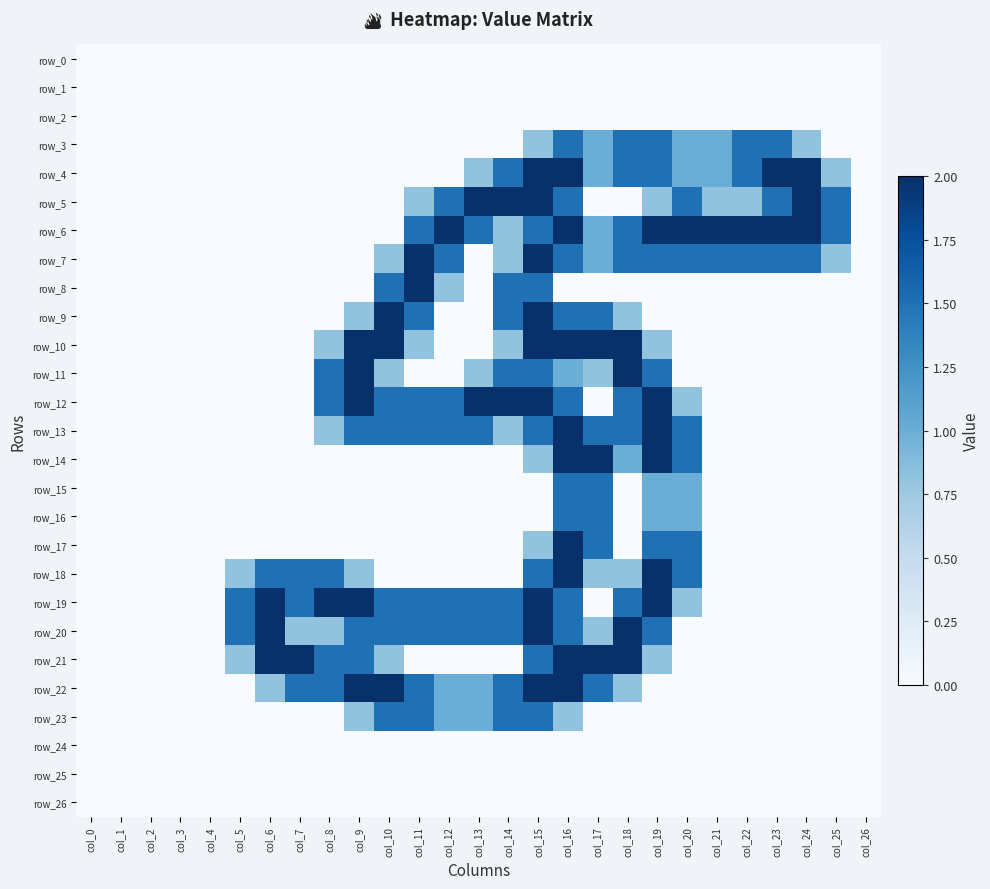

Reading left to right, list all the values displayed in this chart.

row_0: col_0=0.0	col_1=0.0	col_2=0.0	col_3=0.0	col_4=0.0	col_5=0.0	col_6=0.0	col_7=0.0	col_8=0.0	col_9=0.0	col_10=0.0	col_11=0.0	col_12=0.0	col_13=0.0	col_14=0.0	col_15=0.0	col_16=0.0	col_17=0.0	col_18=0.0	col_19=0.0	col_20=0.0	col_21=0.0	col_22=0.0	col_23=0.0	col_24=0.0	col_25=0.0	col_26=0.0
row_1: col_0=0.0	col_1=0.0	col_2=0.0	col_3=0.0	col_4=0.0	col_5=0.0	col_6=0.0	col_7=0.0	col_8=0.0	col_9=0.0	col_10=0.0	col_11=0.0	col_12=0.0	col_13=0.0	col_14=0.0	col_15=0.0	col_16=0.0	col_17=0.0	col_18=0.0	col_19=0.0	col_20=0.0	col_21=0.0	col_22=0.0	col_23=0.0	col_24=0.0	col_25=0.0	col_26=0.0
row_2: col_0=0.0	col_1=0.0	col_2=0.0	col_3=0.0	col_4=0.0	col_5=0.0	col_6=0.0	col_7=0.0	col_8=0.0	col_9=0.0	col_10=0.0	col_11=0.0	col_12=0.0	col_13=0.0	col_14=0.0	col_15=0.0	col_16=0.0	col_17=0.0	col_18=0.0	col_19=0.0	col_20=0.0	col_21=0.0	col_22=0.0	col_23=0.0	col_24=0.0	col_25=0.0	col_26=0.0
row_3: col_0=0.0	col_1=0.0	col_2=0.0	col_3=0.0	col_4=0.0	col_5=0.0	col_6=0.0	col_7=0.0	col_8=0.0	col_9=0.0	col_10=0.0	col_11=0.0	col_12=0.0	col_13=0.0	col_14=0.0	col_15=0.8	col_16=1.5	col_17=1.0	col_18=1.5	col_19=1.5	col_20=1.0	col_21=1.0	col_22=1.5	col_23=1.5	col_24=0.8	col_25=0.0	col_26=0.0
row_4: col_0=0.0	col_1=0.0	col_2=0.0	col_3=0.0	col_4=0.0	col_5=0.0	col_6=0.0	col_7=0.0	col_8=0.0	col_9=0.0	col_10=0.0	col_11=0.0	col_12=0.0	col_13=0.8	col_14=1.5	col_15=2.0	col_16=2.0	col_17=1.0	col_18=1.5	col_19=1.5	col_20=1.0	col_21=1.0	col_22=1.5	col_23=2.0	col_24=2.0	col_25=0.8	col_26=0.0
row_5: col_0=0.0	col_1=0.0	col_2=0.0	col_3=0.0	col_4=0.0	col_5=0.0	col_6=0.0	col_7=0.0	col_8=0.0	col_9=0.0	col_10=0.0	col_11=0.8	col_12=1.5	col_13=2.0	col_14=2.0	col_15=2.0	col_16=1.5	col_17=0.0	col_18=0.0	col_19=0.8	col_20=1.5	col_21=0.8	col_22=0.8	col_23=1.5	col_24=2.0	col_25=1.5	col_26=0.0
row_6: col_0=0.0	col_1=0.0	col_2=0.0	col_3=0.0	col_4=0.0	col_5=0.0	col_6=0.0	col_7=0.0	col_8=0.0	col_9=0.0	col_10=0.0	col_11=1.5	col_12=2.0	col_13=1.5	col_14=0.8	col_15=1.5	col_16=2.0	col_17=1.0	col_18=1.5	col_19=2.0	col_20=2.0	col_21=2.0	col_22=2.0	col_23=2.0	col_24=2.0	col_25=1.5	col_26=0.0
row_7: col_0=0.0	col_1=0.0	col_2=0.0	col_3=0.0	col_4=0.0	col_5=0.0	col_6=0.0	col_7=0.0	col_8=0.0	col_9=0.0	col_10=0.8	col_11=2.0	col_12=1.5	col_13=0.0	col_14=0.8	col_15=2.0	col_16=1.5	col_17=1.0	col_18=1.5	col_19=1.5	col_20=1.5	col_21=1.5	col_22=1.5	col_23=1.5	col_24=1.5	col_25=0.8	col_26=0.0
row_8: col_0=0.0	col_1=0.0	col_2=0.0	col_3=0.0	col_4=0.0	col_5=0.0	col_6=0.0	col_7=0.0	col_8=0.0	col_9=0.0	col_10=1.5	col_11=2.0	col_12=0.8	col_13=0.0	col_14=1.5	col_15=1.5	col_16=0.0	col_17=0.0	col_18=0.0	col_19=0.0	col_20=0.0	col_21=0.0	col_22=0.0	col_23=0.0	col_24=0.0	col_25=0.0	col_26=0.0
row_9: col_0=0.0	col_1=0.0	col_2=0.0	col_3=0.0	col_4=0.0	col_5=0.0	col_6=0.0	col_7=0.0	col_8=0.0	col_9=0.8	col_10=2.0	col_11=1.5	col_12=0.0	col_13=0.0	col_14=1.5	col_15=2.0	col_16=1.5	col_17=1.5	col_18=0.8	col_19=0.0	col_20=0.0	col_21=0.0	col_22=0.0	col_23=0.0	col_24=0.0	col_25=0.0	col_26=0.0
row_10: col_0=0.0	col_1=0.0	col_2=0.0	col_3=0.0	col_4=0.0	col_5=0.0	col_6=0.0	col_7=0.0	col_8=0.8	col_9=2.0	col_10=2.0	col_11=0.8	col_12=0.0	col_13=0.0	col_14=0.8	col_15=2.0	col_16=2.0	col_17=2.0	col_18=2.0	col_19=0.8	col_20=0.0	col_21=0.0	col_22=0.0	col_23=0.0	col_24=0.0	col_25=0.0	col_26=0.0
row_11: col_0=0.0	col_1=0.0	col_2=0.0	col_3=0.0	col_4=0.0	col_5=0.0	col_6=0.0	col_7=0.0	col_8=1.5	col_9=2.0	col_10=0.8	col_11=0.0	col_12=0.0	col_13=0.8	col_14=1.5	col_15=1.5	col_16=1.0	col_17=0.8	col_18=2.0	col_19=1.5	col_20=0.0	col_21=0.0	col_22=0.0	col_23=0.0	col_24=0.0	col_25=0.0	col_26=0.0
row_12: col_0=0.0	col_1=0.0	col_2=0.0	col_3=0.0	col_4=0.0	col_5=0.0	col_6=0.0	col_7=0.0	col_8=1.5	col_9=2.0	col_10=1.5	col_11=1.5	col_12=1.5	col_13=2.0	col_14=2.0	col_15=2.0	col_16=1.5	col_17=0.0	col_18=1.5	col_19=2.0	col_20=0.8	col_21=0.0	col_22=0.0	col_23=0.0	col_24=0.0	col_25=0.0	col_26=0.0
row_13: col_0=0.0	col_1=0.0	col_2=0.0	col_3=0.0	col_4=0.0	col_5=0.0	col_6=0.0	col_7=0.0	col_8=0.8	col_9=1.5	col_10=1.5	col_11=1.5	col_12=1.5	col_13=1.5	col_14=0.8	col_15=1.5	col_16=2.0	col_17=1.5	col_18=1.5	col_19=2.0	col_20=1.5	col_21=0.0	col_22=0.0	col_23=0.0	col_24=0.0	col_25=0.0	col_26=0.0
row_14: col_0=0.0	col_1=0.0	col_2=0.0	col_3=0.0	col_4=0.0	col_5=0.0	col_6=0.0	col_7=0.0	col_8=0.0	col_9=0.0	col_10=0.0	col_11=0.0	col_12=0.0	col_13=0.0	col_14=0.0	col_15=0.8	col_16=2.0	col_17=2.0	col_18=1.0	col_19=2.0	col_20=1.5	col_21=0.0	col_22=0.0	col_23=0.0	col_24=0.0	col_25=0.0	col_26=0.0
row_15: col_0=0.0	col_1=0.0	col_2=0.0	col_3=0.0	col_4=0.0	col_5=0.0	col_6=0.0	col_7=0.0	col_8=0.0	col_9=0.0	col_10=0.0	col_11=0.0	col_12=0.0	col_13=0.0	col_14=0.0	col_15=0.0	col_16=1.5	col_17=1.5	col_18=0.0	col_19=1.0	col_20=1.0	col_21=0.0	col_22=0.0	col_23=0.0	col_24=0.0	col_25=0.0	col_26=0.0
row_16: col_0=0.0	col_1=0.0	col_2=0.0	col_3=0.0	col_4=0.0	col_5=0.0	col_6=0.0	col_7=0.0	col_8=0.0	col_9=0.0	col_10=0.0	col_11=0.0	col_12=0.0	col_13=0.0	col_14=0.0	col_15=0.0	col_16=1.5	col_17=1.5	col_18=0.0	col_19=1.0	col_20=1.0	col_21=0.0	col_22=0.0	col_23=0.0	col_24=0.0	col_25=0.0	col_26=0.0
row_17: col_0=0.0	col_1=0.0	col_2=0.0	col_3=0.0	col_4=0.0	col_5=0.0	col_6=0.0	col_7=0.0	col_8=0.0	col_9=0.0	col_10=0.0	col_11=0.0	col_12=0.0	col_13=0.0	col_14=0.0	col_15=0.8	col_16=2.0	col_17=1.5	col_18=0.0	col_19=1.5	col_20=1.5	col_21=0.0	col_22=0.0	col_23=0.0	col_24=0.0	col_25=0.0	col_26=0.0
row_18: col_0=0.0	col_1=0.0	col_2=0.0	col_3=0.0	col_4=0.0	col_5=0.8	col_6=1.5	col_7=1.5	col_8=1.5	col_9=0.8	col_10=0.0	col_11=0.0	col_12=0.0	col_13=0.0	col_14=0.0	col_15=1.5	col_16=2.0	col_17=0.8	col_18=0.8	col_19=2.0	col_20=1.5	col_21=0.0	col_22=0.0	col_23=0.0	col_24=0.0	col_25=0.0	col_26=0.0
row_19: col_0=0.0	col_1=0.0	col_2=0.0	col_3=0.0	col_4=0.0	col_5=1.5	col_6=2.0	col_7=1.5	col_8=2.0	col_9=2.0	col_10=1.5	col_11=1.5	col_12=1.5	col_13=1.5	col_14=1.5	col_15=2.0	col_16=1.5	col_17=0.0	col_18=1.5	col_19=2.0	col_20=0.8	col_21=0.0	col_22=0.0	col_23=0.0	col_24=0.0	col_25=0.0	col_26=0.0
row_20: col_0=0.0	col_1=0.0	col_2=0.0	col_3=0.0	col_4=0.0	col_5=1.5	col_6=2.0	col_7=0.8	col_8=0.8	col_9=1.5	col_10=1.5	col_11=1.5	col_12=1.5	col_13=1.5	col_14=1.5	col_15=2.0	col_16=1.5	col_17=0.8	col_18=2.0	col_19=1.5	col_20=0.0	col_21=0.0	col_22=0.0	col_23=0.0	col_24=0.0	col_25=0.0	col_26=0.0
row_21: col_0=0.0	col_1=0.0	col_2=0.0	col_3=0.0	col_4=0.0	col_5=0.8	col_6=2.0	col_7=2.0	col_8=1.5	col_9=1.5	col_10=0.8	col_11=0.0	col_12=0.0	col_13=0.0	col_14=0.0	col_15=1.5	col_16=2.0	col_17=2.0	col_18=2.0	col_19=0.8	col_20=0.0	col_21=0.0	col_22=0.0	col_23=0.0	col_24=0.0	col_25=0.0	col_26=0.0
row_22: col_0=0.0	col_1=0.0	col_2=0.0	col_3=0.0	col_4=0.0	col_5=0.0	col_6=0.8	col_7=1.5	col_8=1.5	col_9=2.0	col_10=2.0	col_11=1.5	col_12=1.0	col_13=1.0	col_14=1.5	col_15=2.0	col_16=2.0	col_17=1.5	col_18=0.8	col_19=0.0	col_20=0.0	col_21=0.0	col_22=0.0	col_23=0.0	col_24=0.0	col_25=0.0	col_26=0.0
row_23: col_0=0.0	col_1=0.0	col_2=0.0	col_3=0.0	col_4=0.0	col_5=0.0	col_6=0.0	col_7=0.0	col_8=0.0	col_9=0.8	col_10=1.5	col_11=1.5	col_12=1.0	col_13=1.0	col_14=1.5	col_15=1.5	col_16=0.8	col_17=0.0	col_18=0.0	col_19=0.0	col_20=0.0	col_21=0.0	col_22=0.0	col_23=0.0	col_24=0.0	col_25=0.0	col_26=0.0
row_24: col_0=0.0	col_1=0.0	col_2=0.0	col_3=0.0	col_4=0.0	col_5=0.0	col_6=0.0	col_7=0.0	col_8=0.0	col_9=0.0	col_10=0.0	col_11=0.0	col_12=0.0	col_13=0.0	col_14=0.0	col_15=0.0	col_16=0.0	col_17=0.0	col_18=0.0	col_19=0.0	col_20=0.0	col_21=0.0	col_22=0.0	col_23=0.0	col_24=0.0	col_25=0.0	col_26=0.0
row_25: col_0=0.0	col_1=0.0	col_2=0.0	col_3=0.0	col_4=0.0	col_5=0.0	col_6=0.0	col_7=0.0	col_8=0.0	col_9=0.0	col_10=0.0	col_11=0.0	col_12=0.0	col_13=0.0	col_14=0.0	col_15=0.0	col_16=0.0	col_17=0.0	col_18=0.0	col_19=0.0	col_20=0.0	col_21=0.0	col_22=0.0	col_23=0.0	col_24=0.0	col_25=0.0	col_26=0.0
row_26: col_0=0.0	col_1=0.0	col_2=0.0	col_3=0.0	col_4=0.0	col_5=0.0	col_6=0.0	col_7=0.0	col_8=0.0	col_9=0.0	col_10=0.0	col_11=0.0	col_12=0.0	col_13=0.0	col_14=0.0	col_15=0.0	col_16=0.0	col_17=0.0	col_18=0.0	col_19=0.0	col_20=0.0	col_21=0.0	col_22=0.0	col_23=0.0	col_24=0.0	col_25=0.0	col_26=0.0